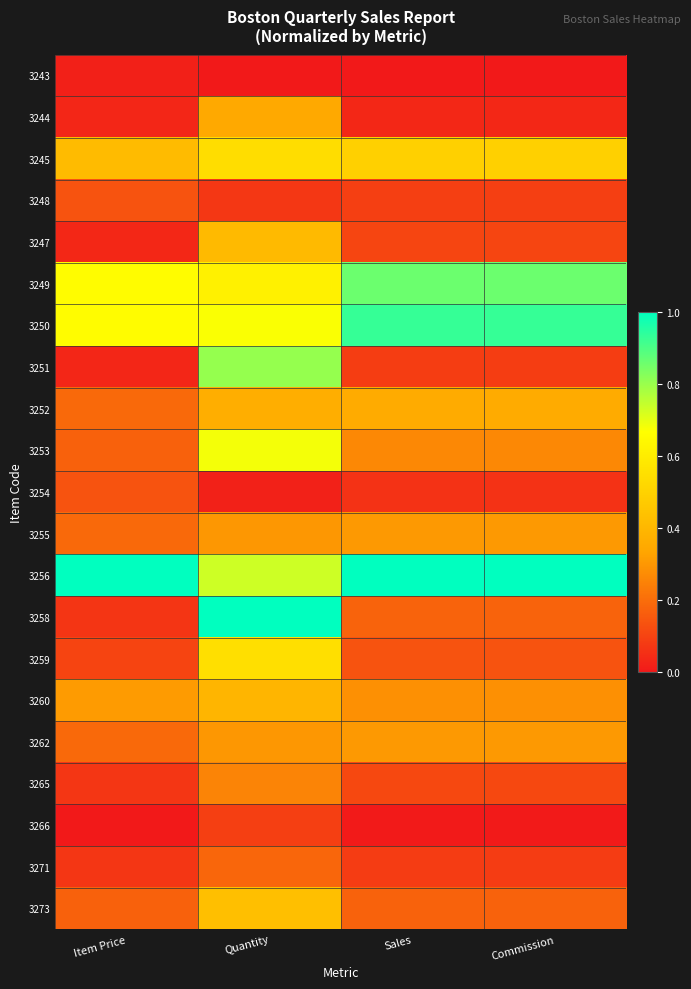

Rank the series at Quantity from highest to lowest value.

3258, 3251, 3256, 3253, 3250, 3249, 3259, 3245, 3273, 3247, 3260, 3252, 3244, 3255, 3262, 3265, 3271, 3266, 3248, 3254, 3243